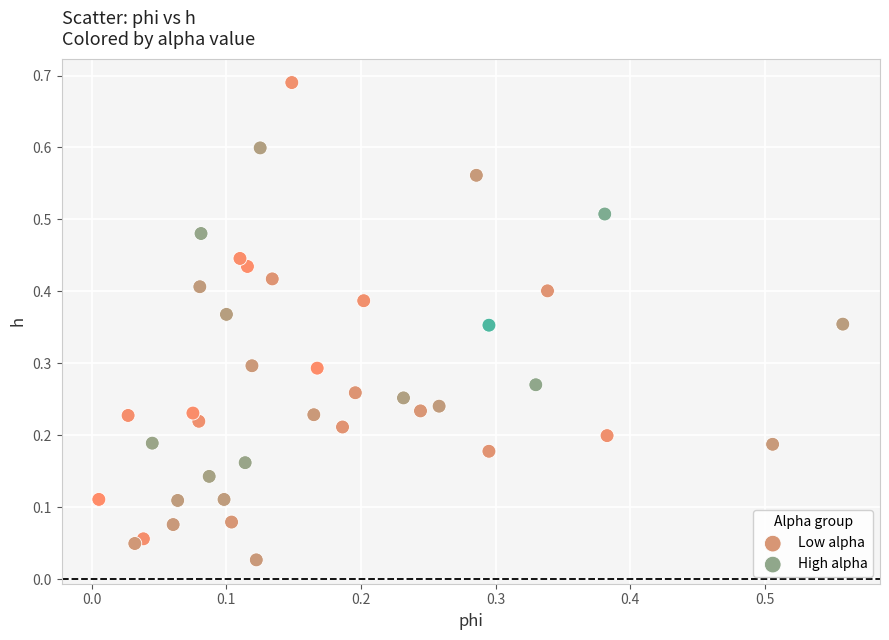

Which series has the largest Y range (max minus min)?

Low alpha